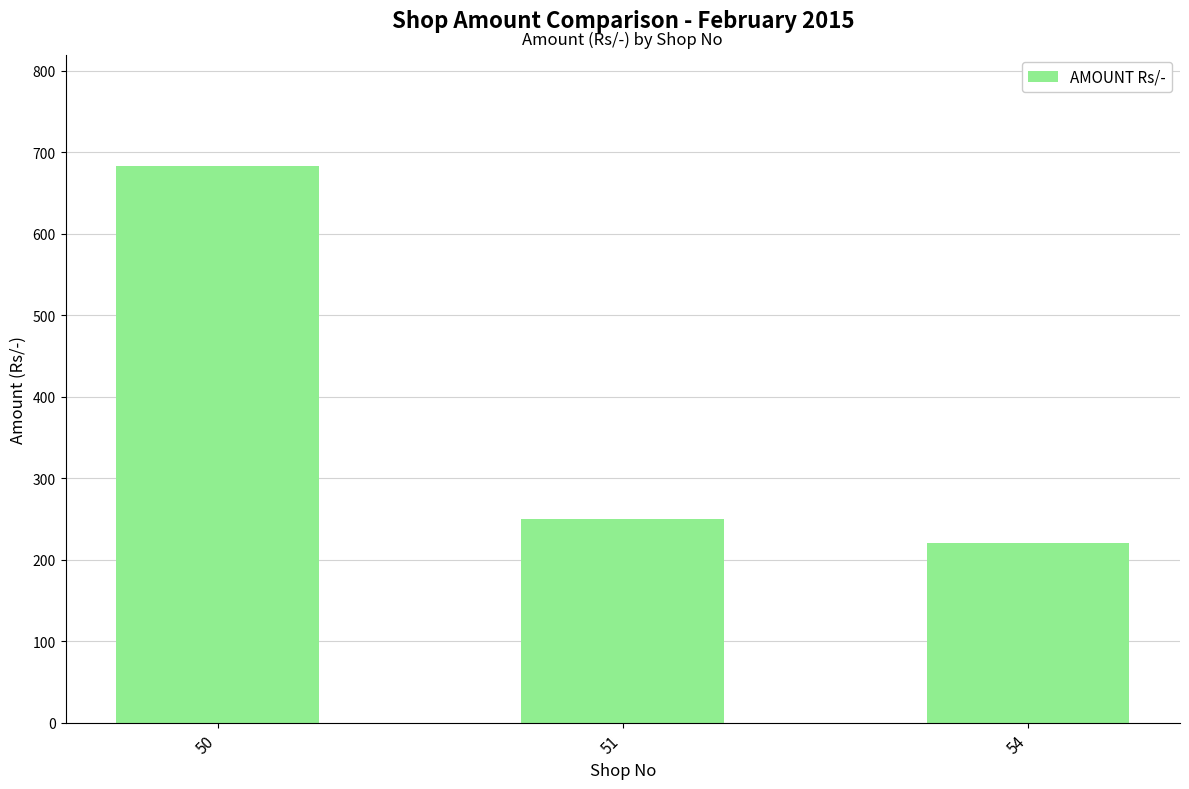

List the labels in order of value, smallest first.

54, 51, 50